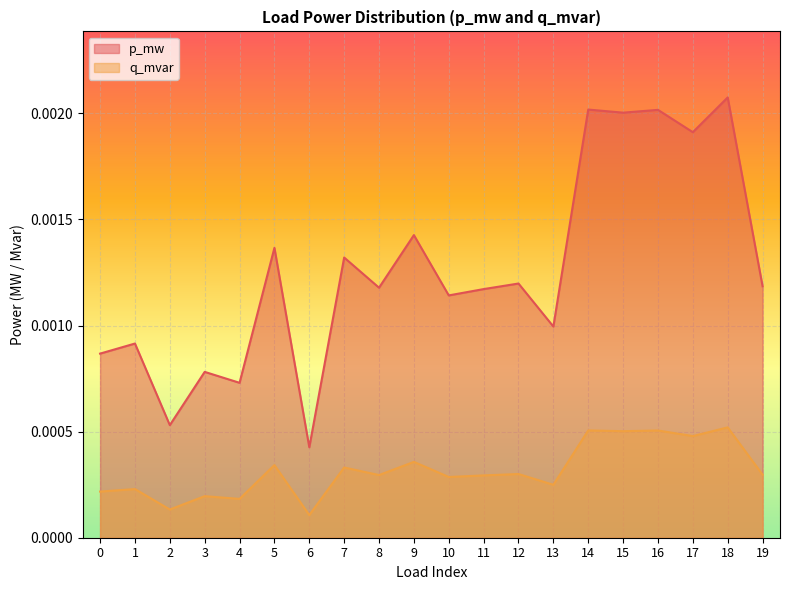

True or false: q_mvar and p_mw intersect in this chart.

False